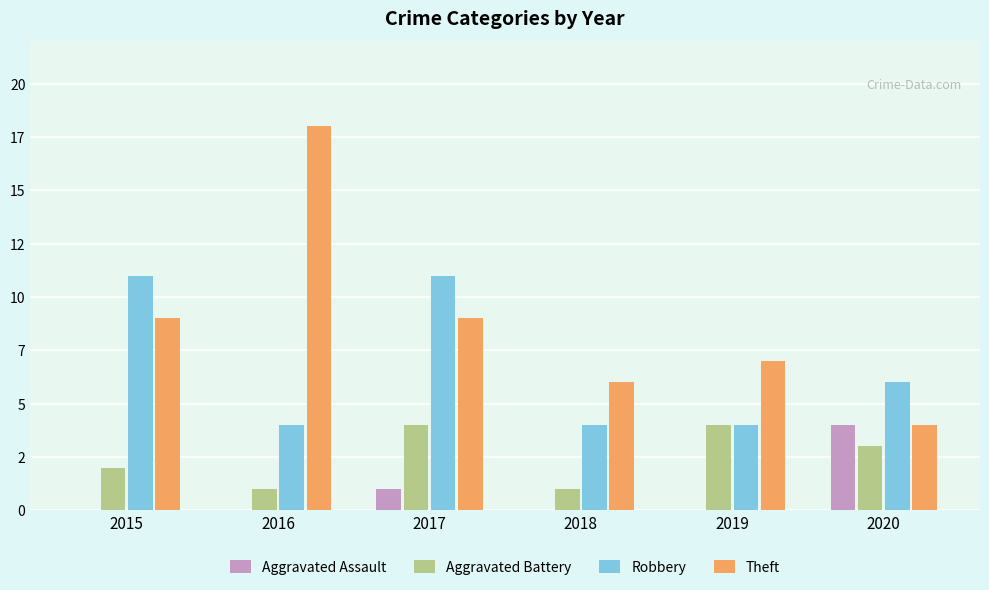

Are the bars grouped side by side (vs. stacked)?

Yes